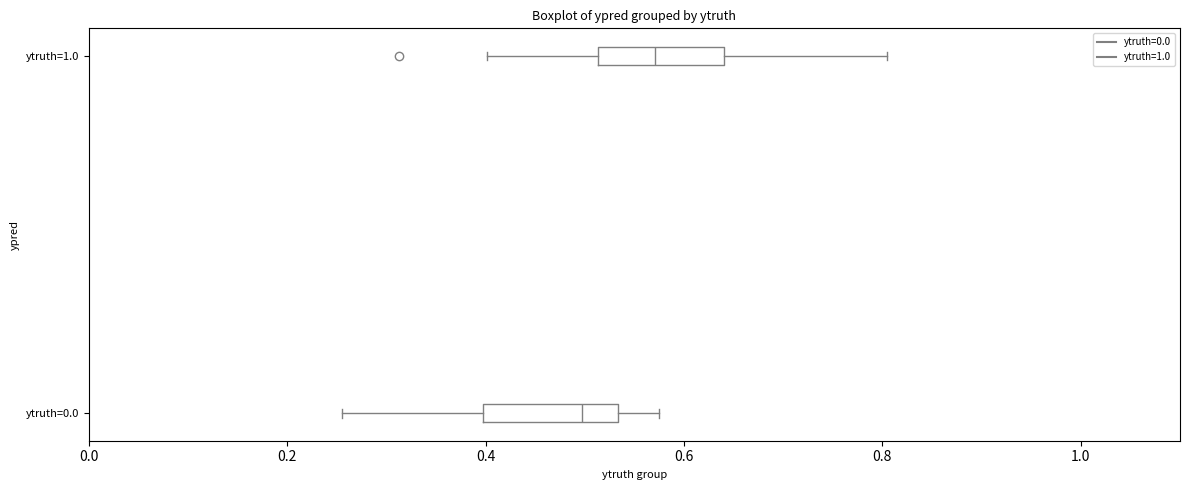

Reading bottom to top, read every box against the x-axis: the position of its median line, the range the box covers, and the ends of its whiskers. The values are not printed on the chart, so give them approximately, as read against the axis.

ytruth=0.0: median 0.50, box 0.40 to 0.54, whiskers 0.26 to 0.58
ytruth=1.0: median 0.58, box 0.52 to 0.64, whiskers 0.40 to 0.80